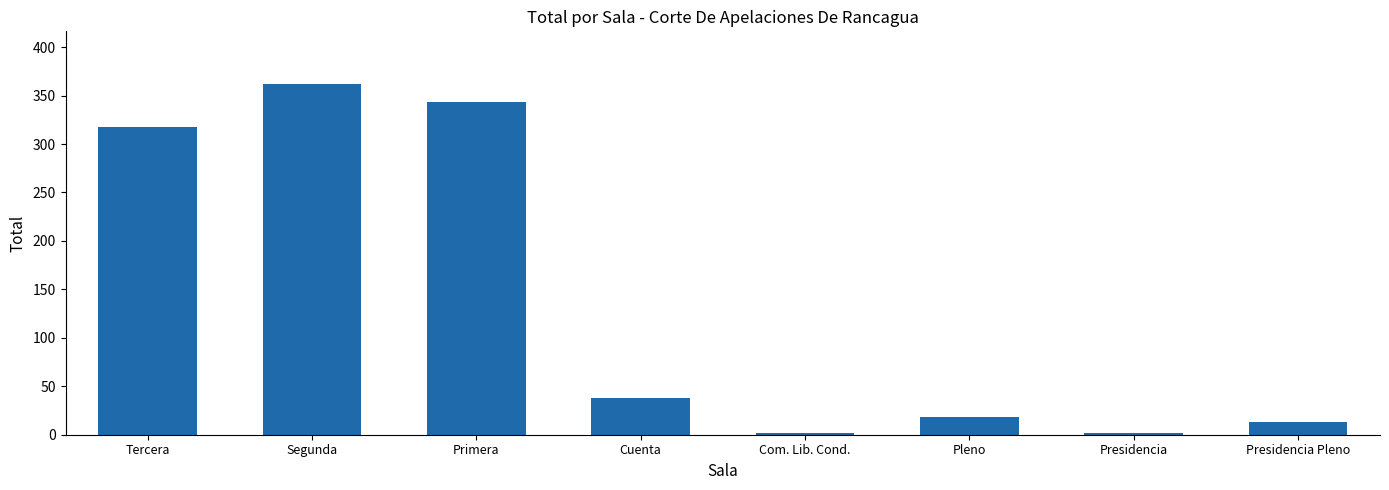

Reading right to left, extract all data points from this chart.

Presidencia Pleno=13	Presidencia=2	Pleno=18	Com. Lib. Cond.=2	Cuenta=38	Primera=343	Segunda=362	Tercera=318